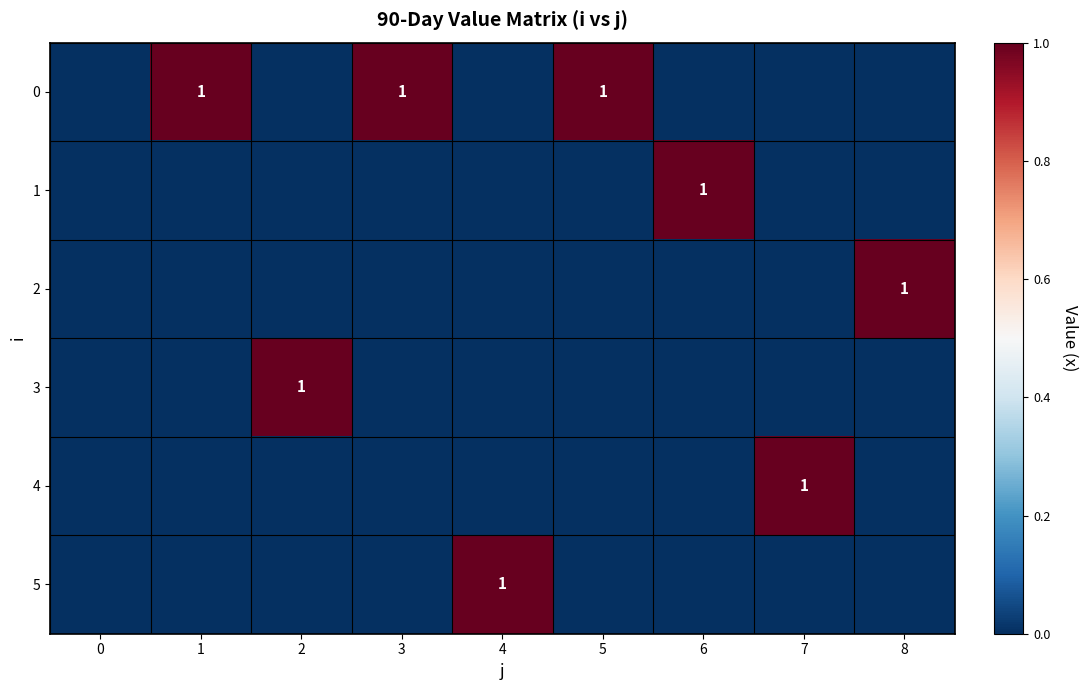

True or false: 2 has a value of 1 at 8.

True